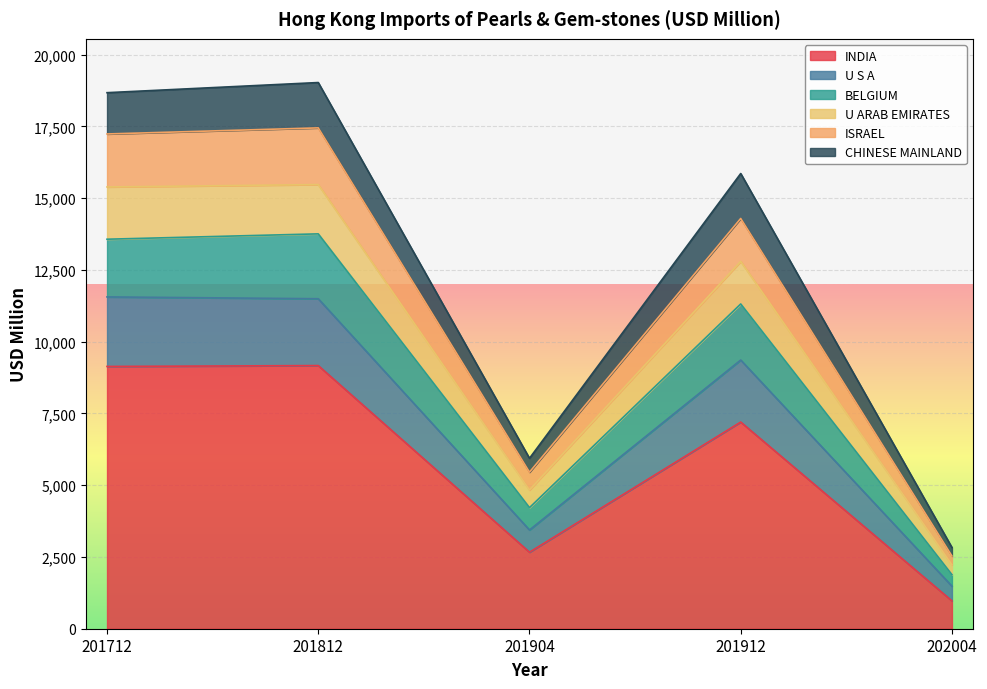

At which label does INDIA reach its minimum?

202004